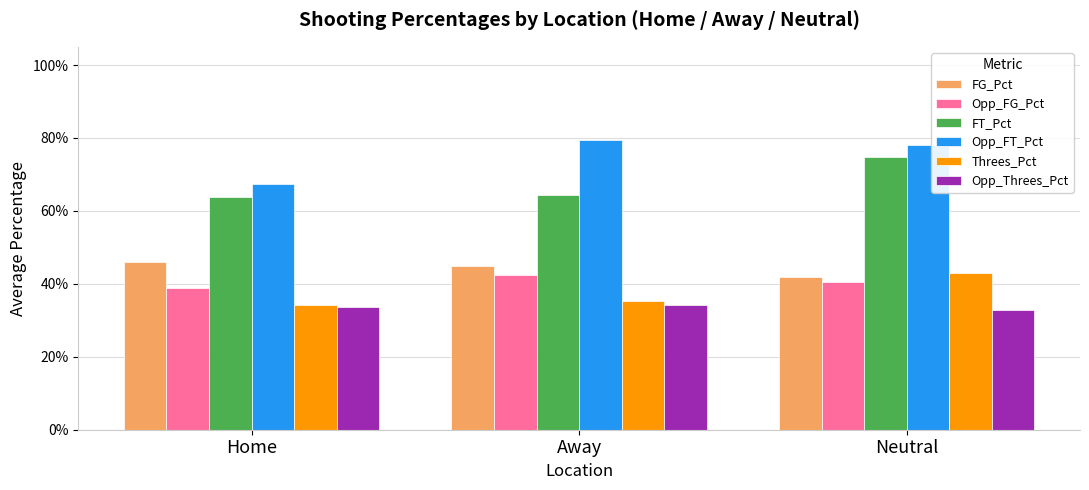

The value of Opp_Threes_Pct at Home is 0.5. True or false?

False